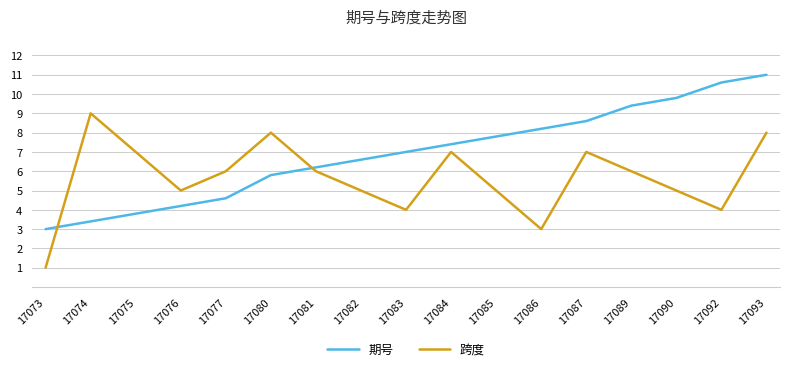

Read the 期号 value at 17084.

7.4